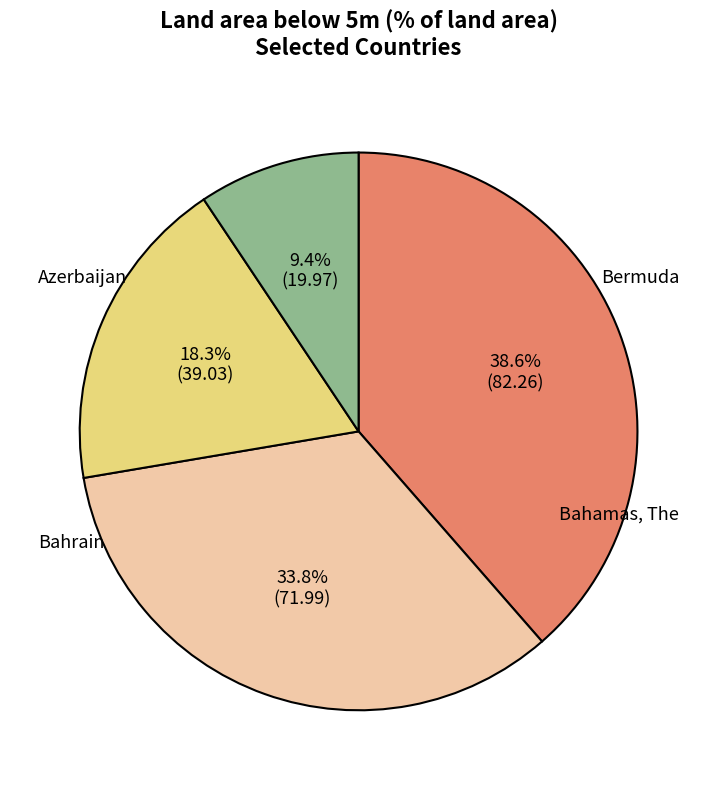

Is there a majority slice in this chart?

No